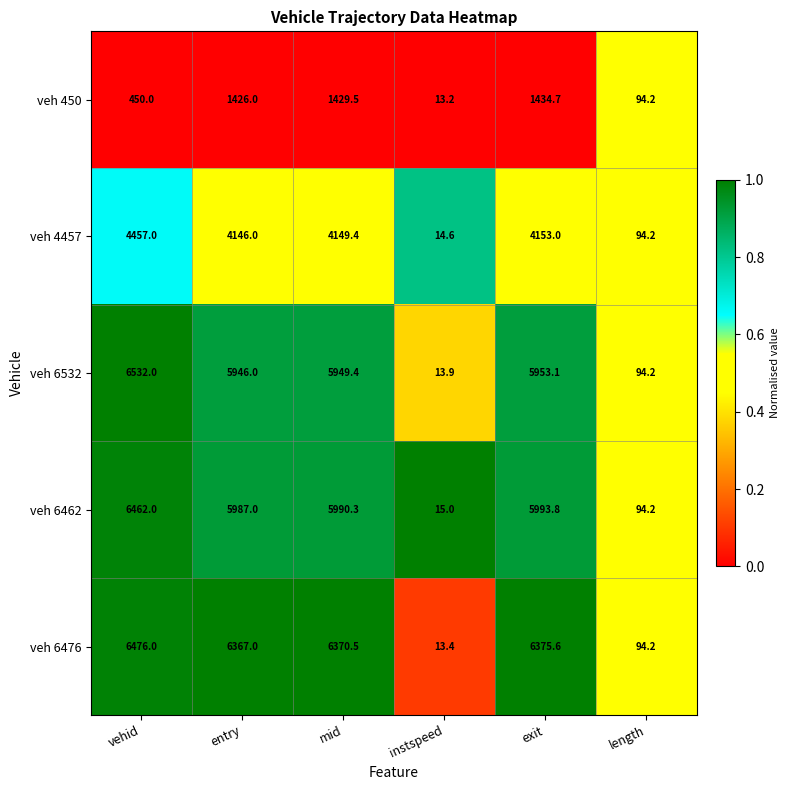

Which series has the widest spread of values?

veh 6532